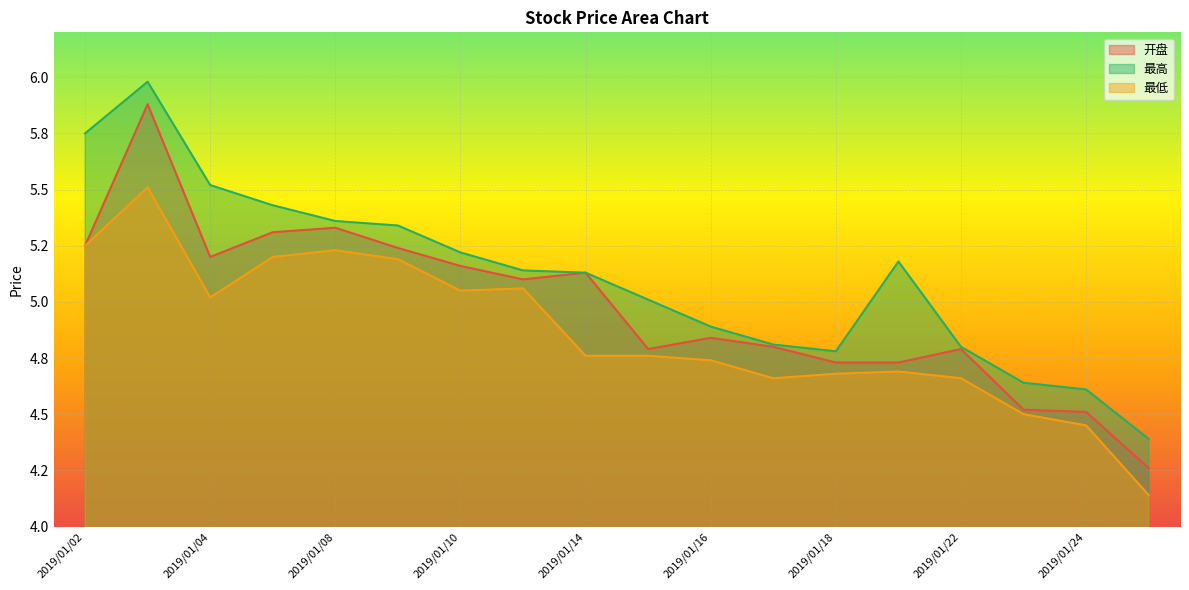

At how many categories does at least one series exceed 4?

18